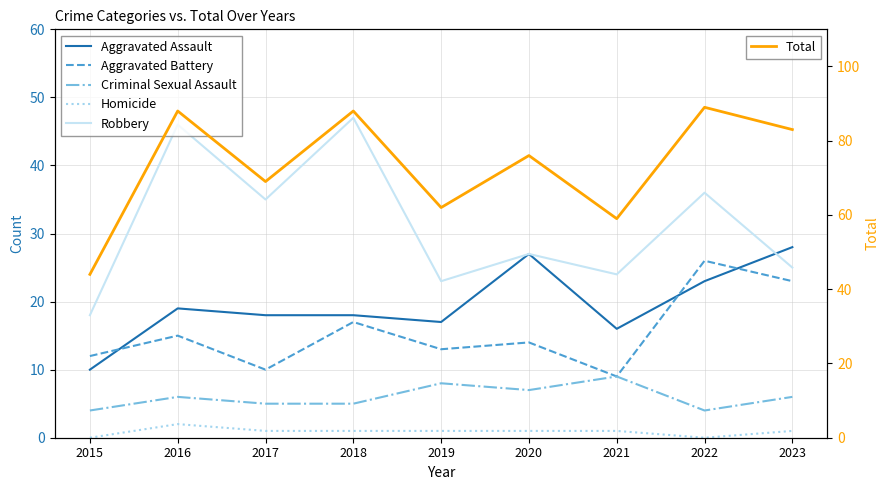

At which category is the sum across all series the highest?

2022